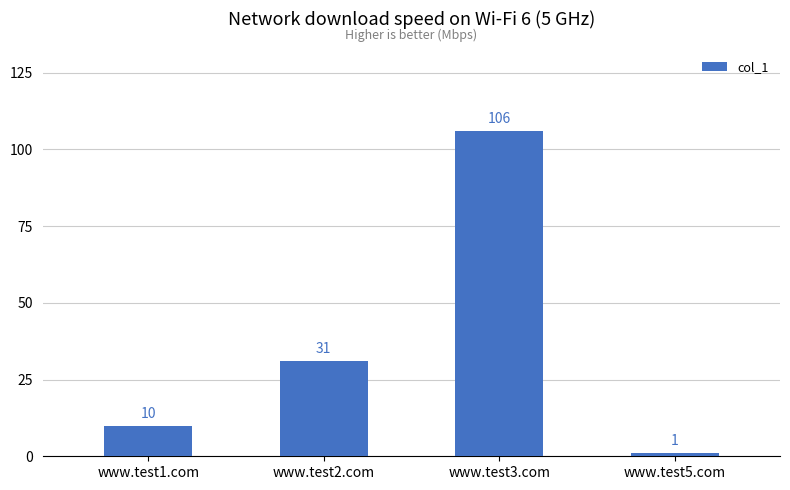

Between www.test5.com and www.test1.com, which is larger?

www.test1.com